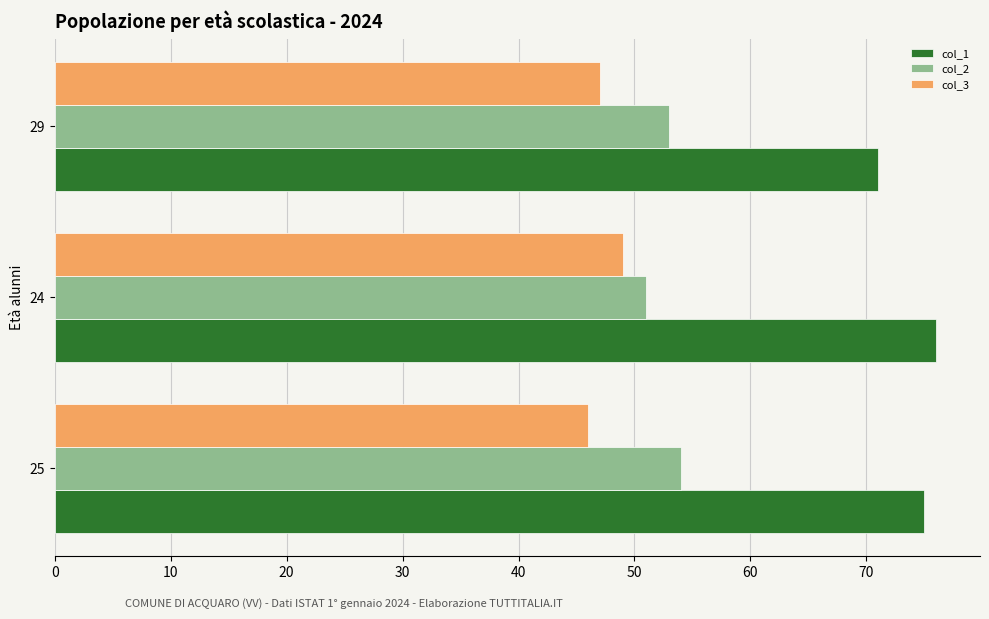

Which series has the largest total across all categories?

col_1